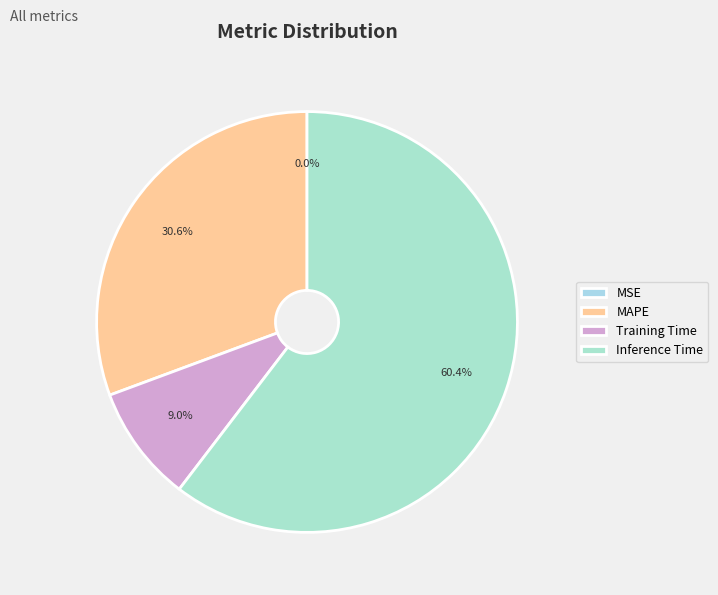

True or false: Inference Time accounts for 72% of the total.

False